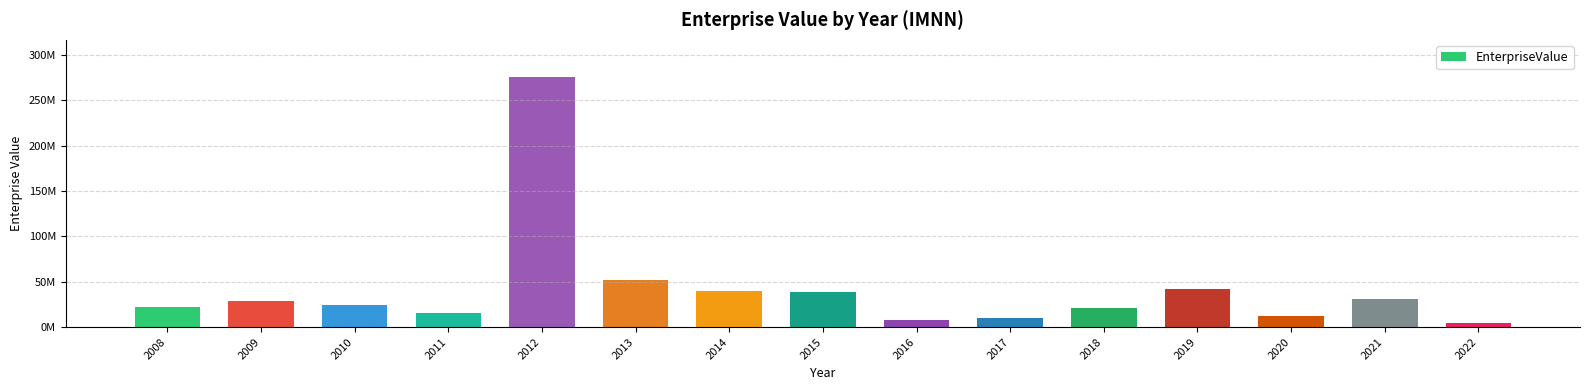

What is the value of the 7th bar from the left?

40061199.1